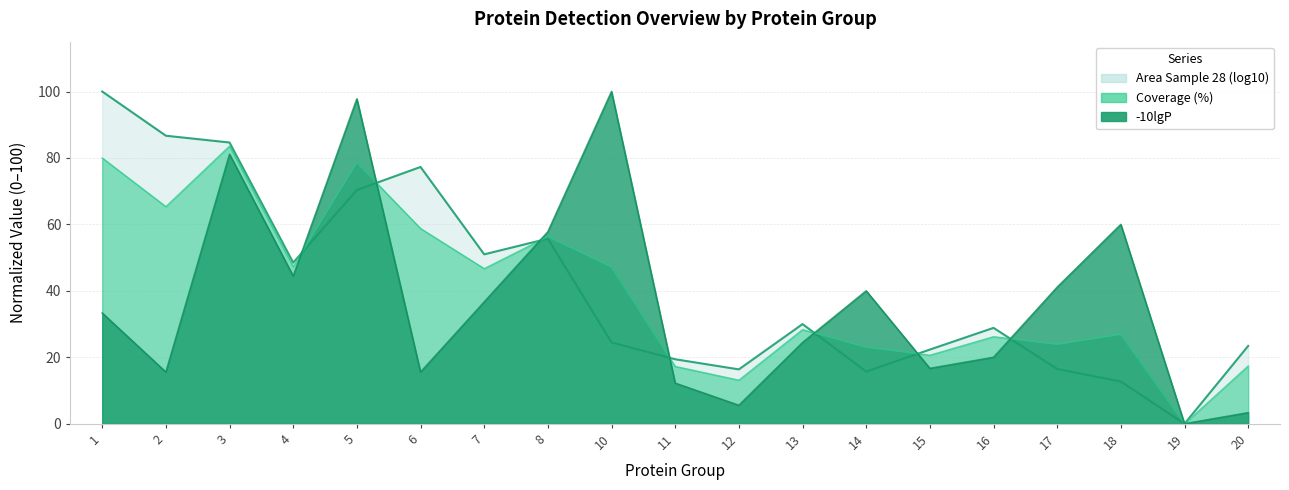

Where do -10lgP and Coverage (%) first cross each other?

4 and 5